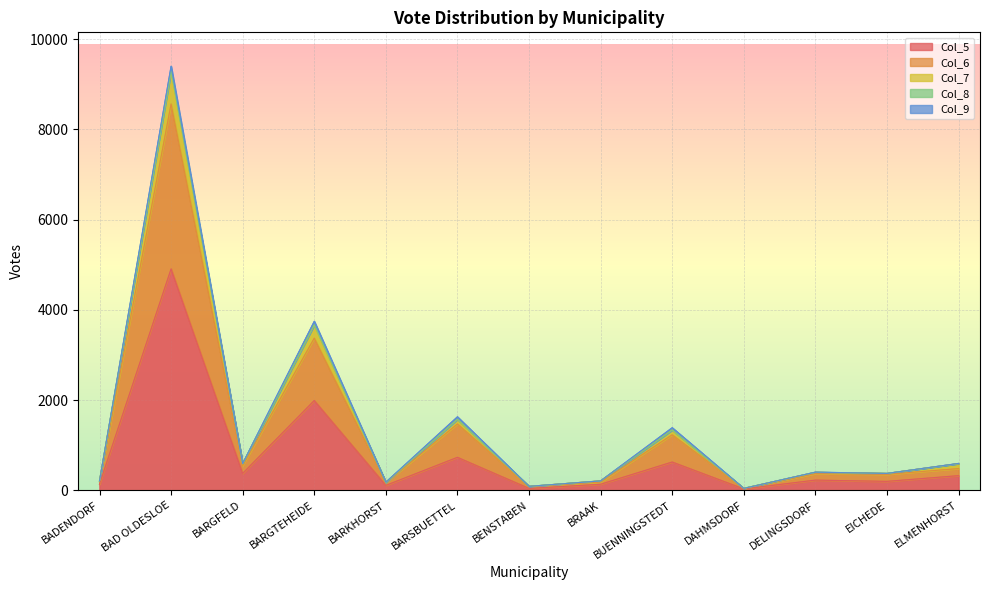

How many interior local peaks does the Col_6 series have?

5